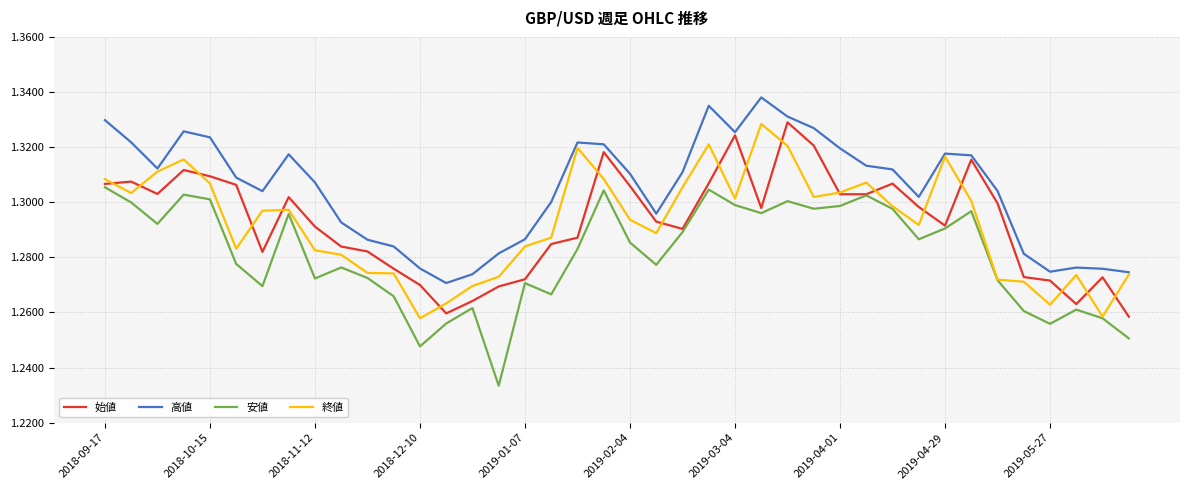

True or false: 安値 and 高値 cross at least once.

False